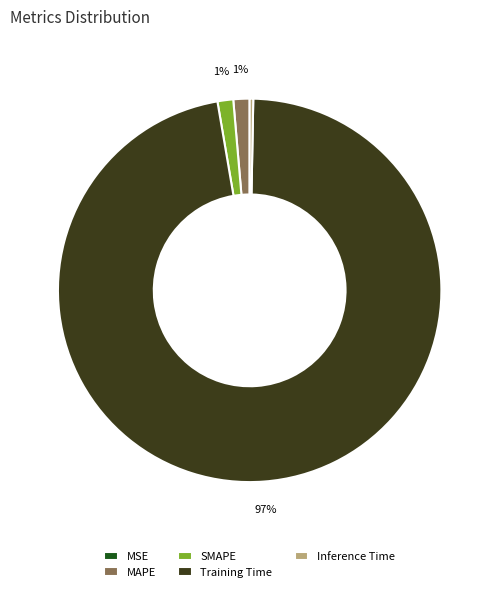

True or false: Training Time accounts for 89% of the total.

False